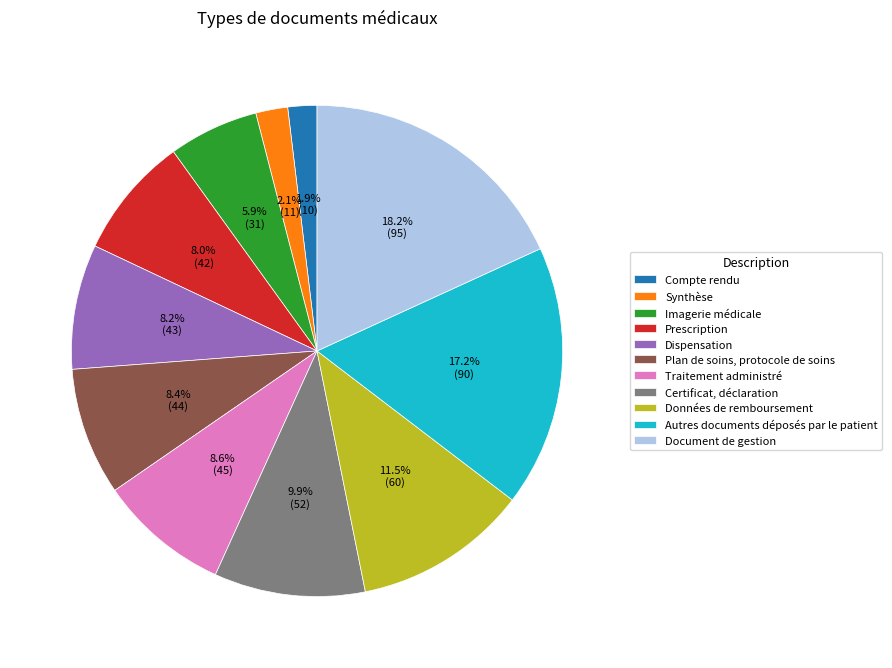

Is there a majority slice in this chart?

No